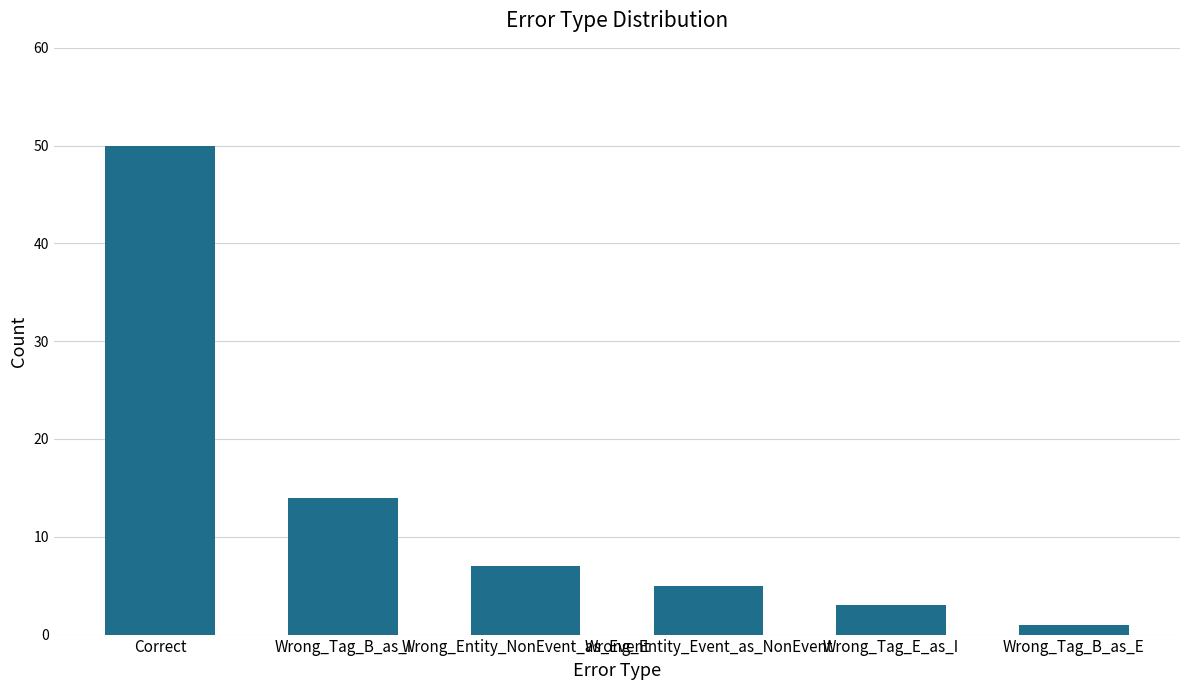

Reading left to right, list all the values displayed in this chart.

Correct=50	Wrong_Tag_B_as_I=14	Wrong_Entity_NonEvent_as_Event=7	Wrong_Entity_Event_as_NonEvent=5	Wrong_Tag_E_as_I=3	Wrong_Tag_B_as_E=1